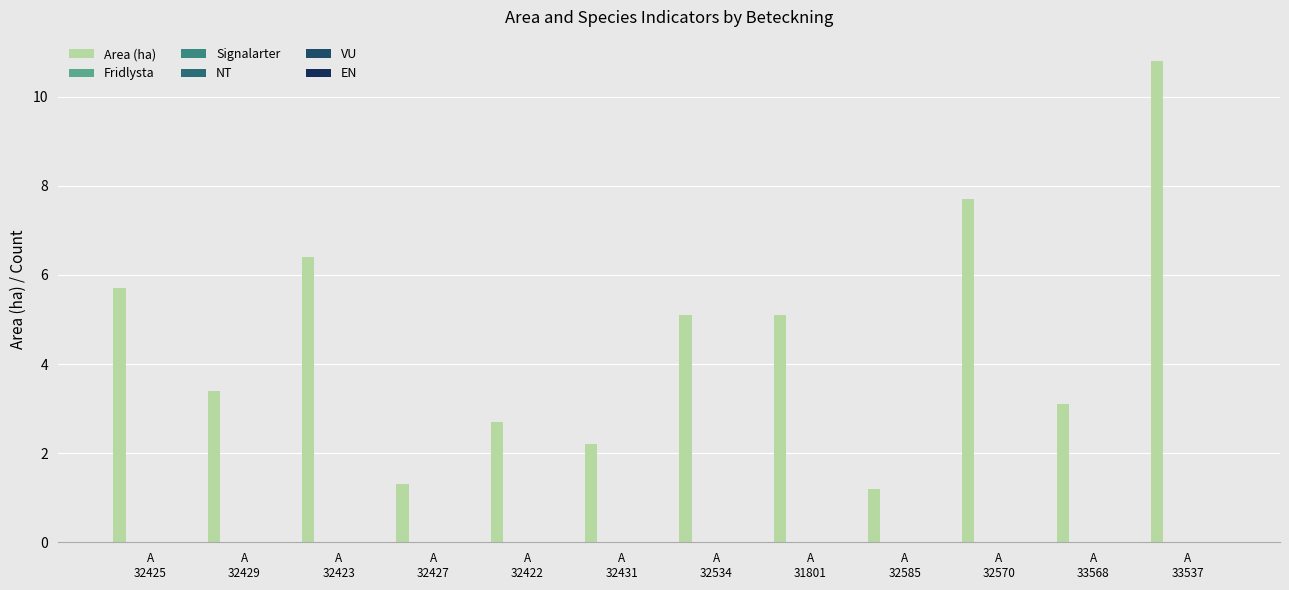

How many series are shown in this chart?

1